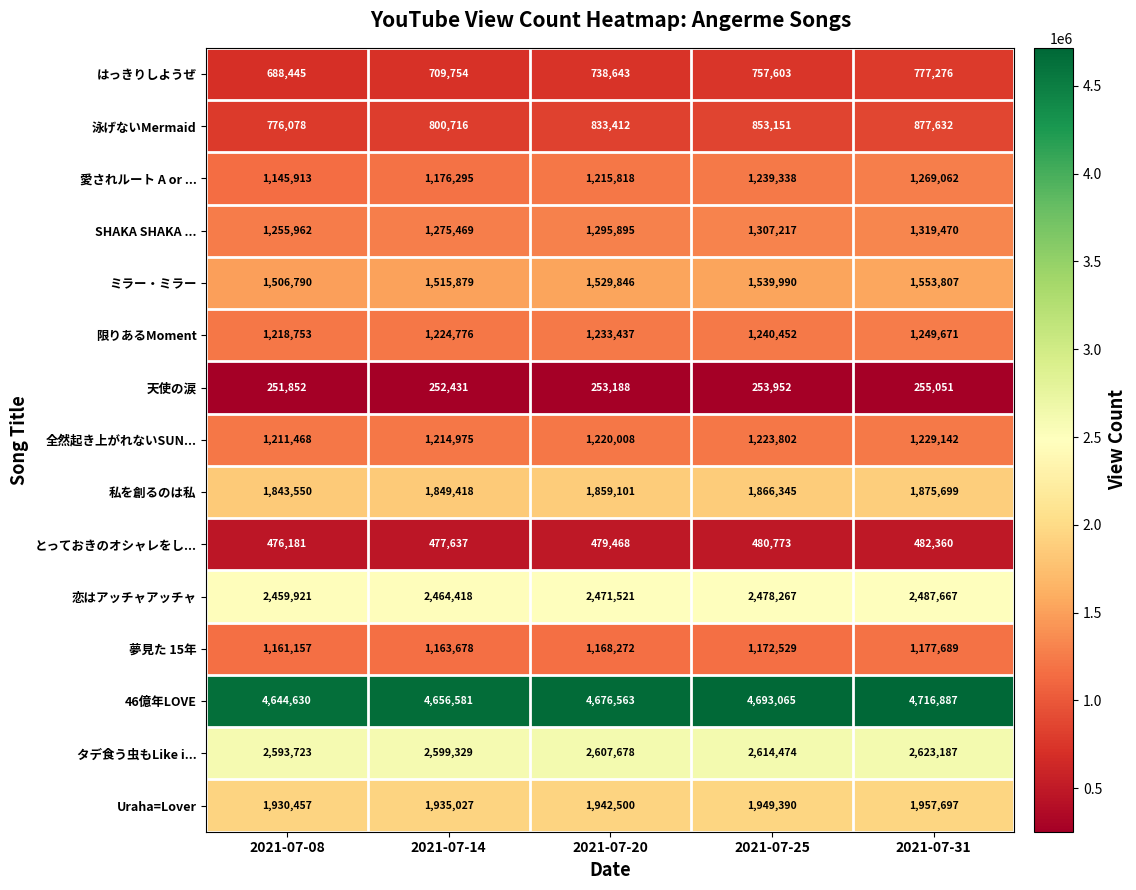

Between 2021-07-14 and 2021-07-20, which series saw the biggest shift?

愛されルート A or ...